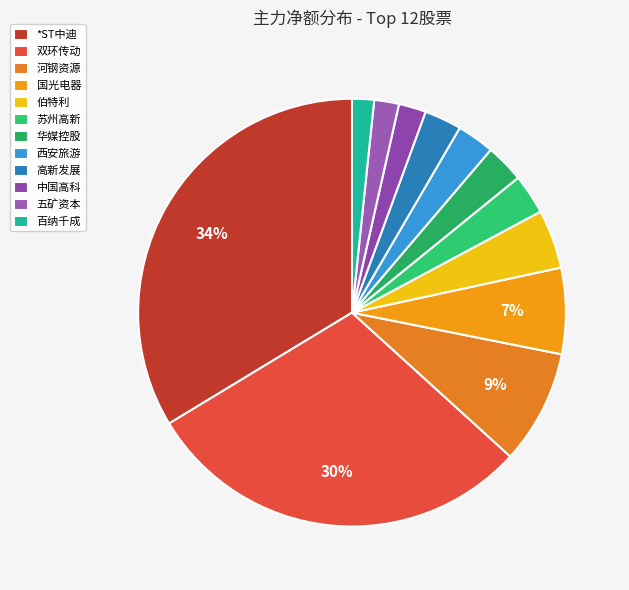

Does any single category account for the majority?

No